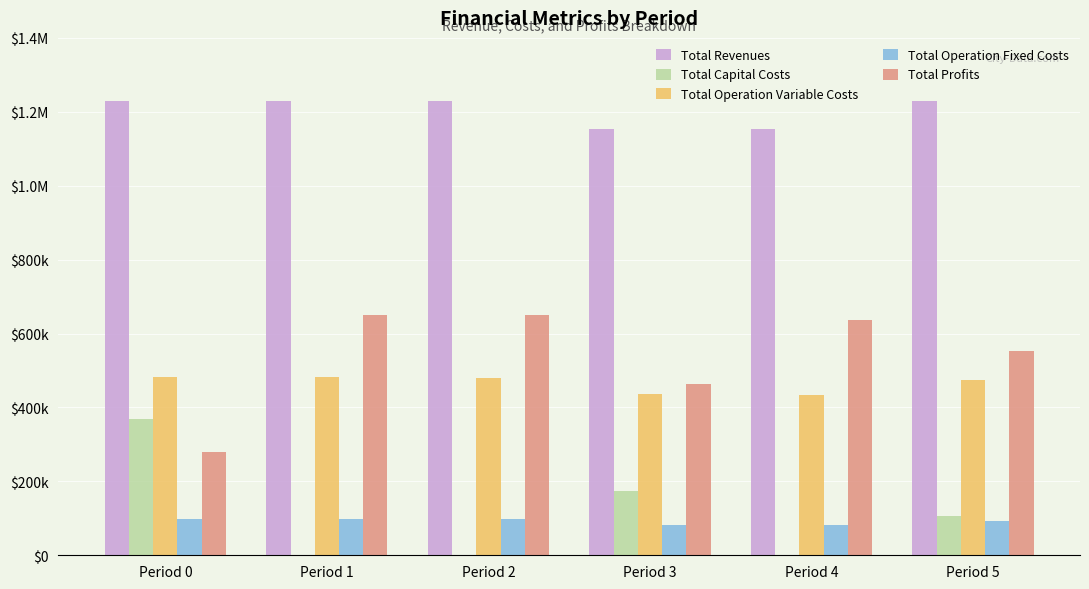

What is the average value of the Total Capital Costs series?

108149.3